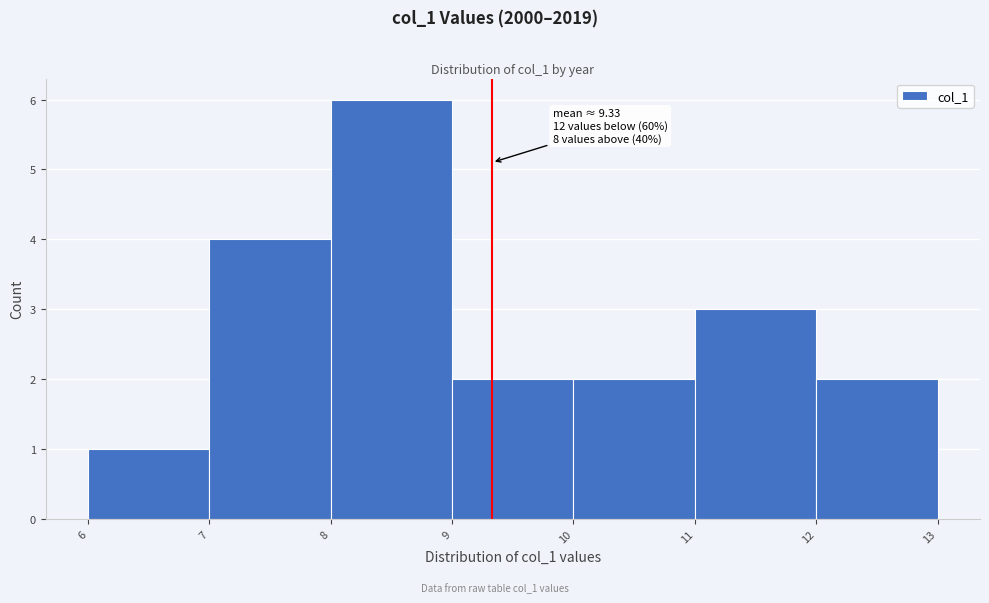

Over which range of the x-axis is the bar tallest?

8 to 9